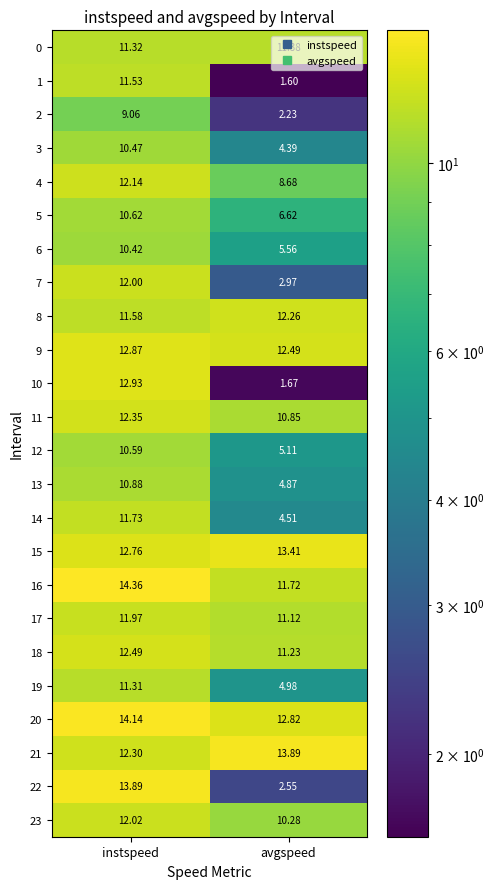

What is the spread (max minus min) of values at instspeed?

5.3